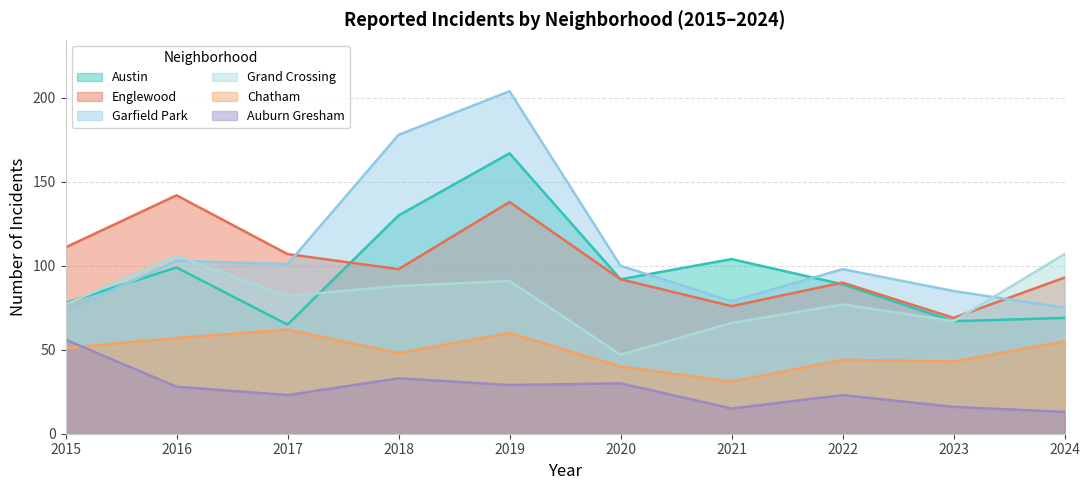

Is it true that Chatham equals 19 at 2019?

False